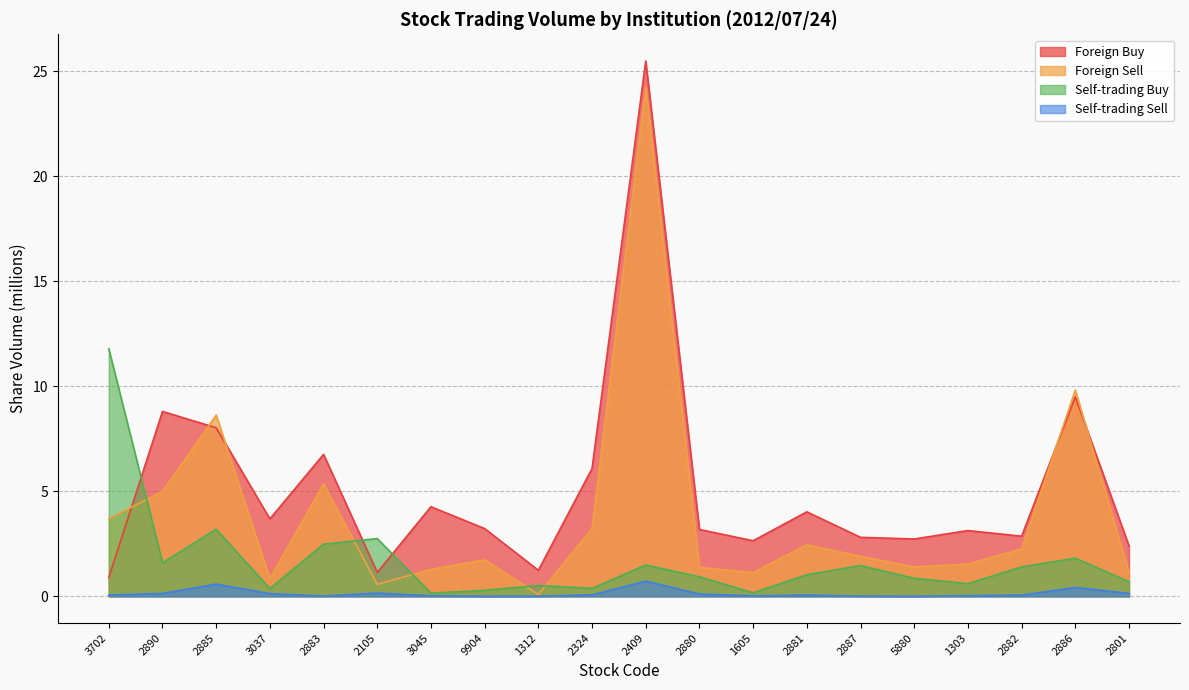

Which series has the largest range (max minus min)?

Foreign Buy